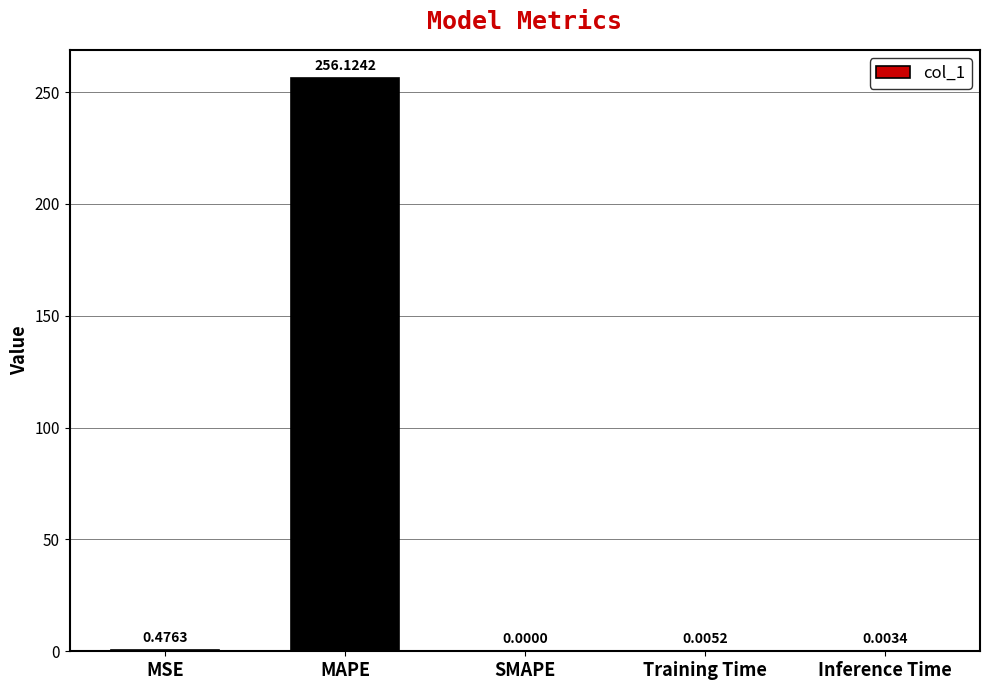

How many distinct data groups are displayed?

1